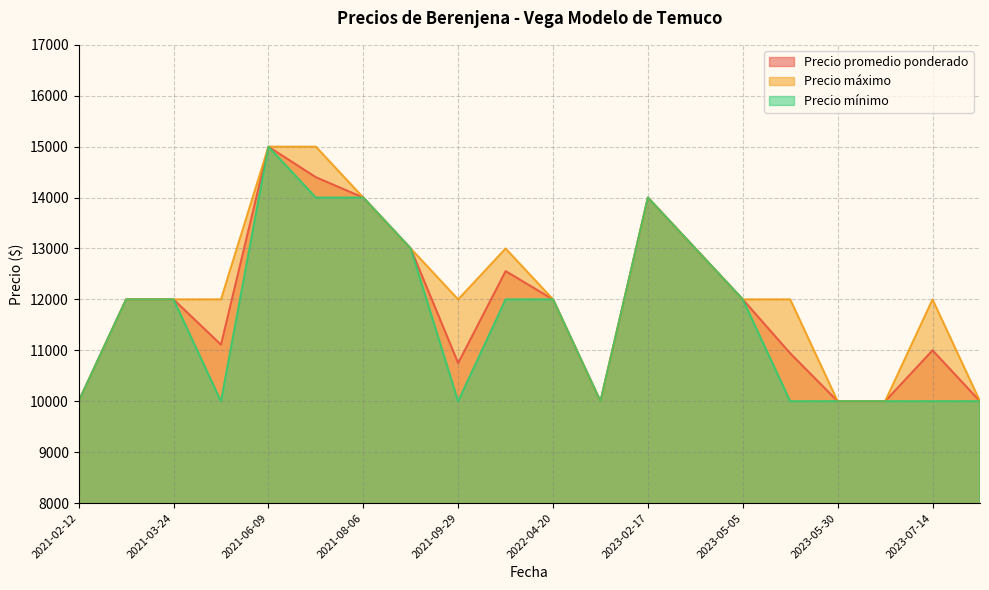

At which category is the sum across all series the highest?

2021-06-09